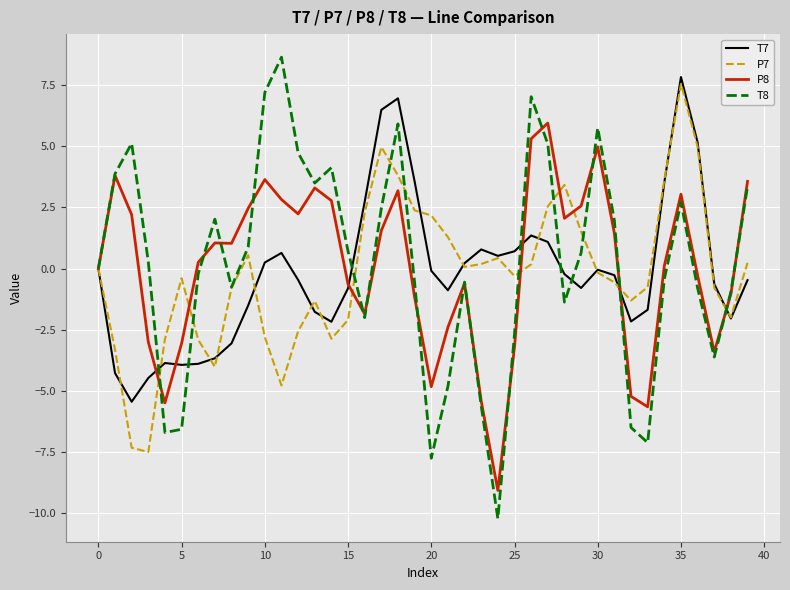

What is the minimum value shown in the chart?

-10.2